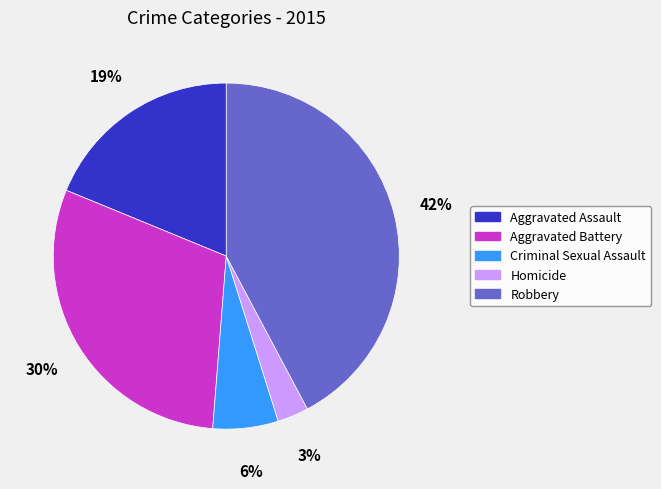

What percentage is the Robbery slice, to the nearest percent?

42%